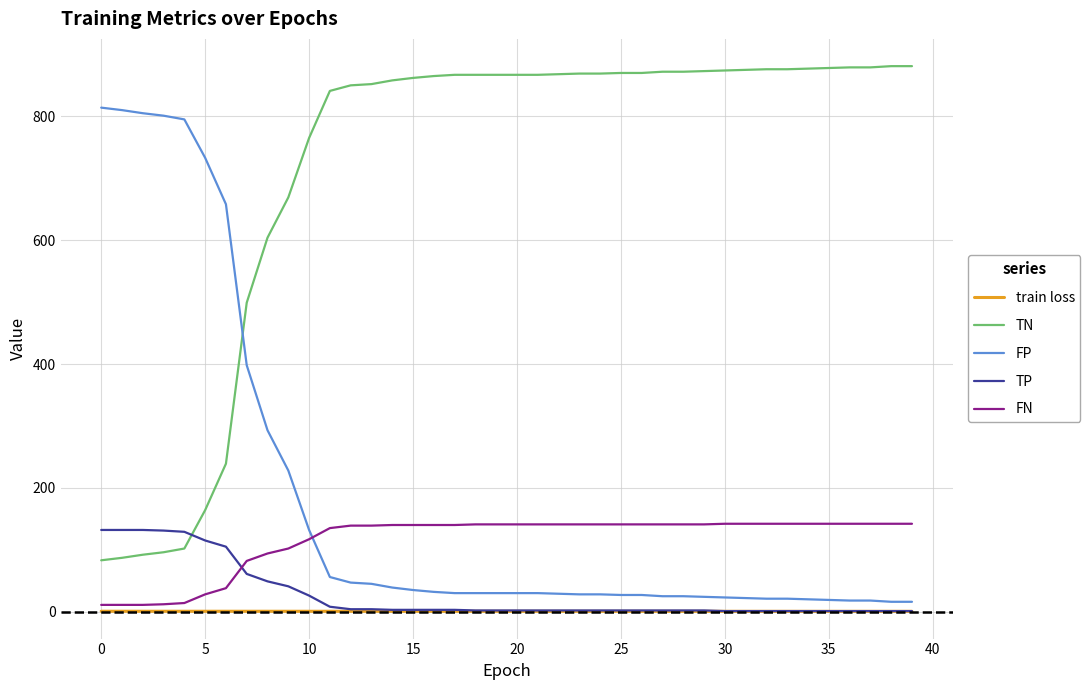

What is the highest value of the FP series?

814.0